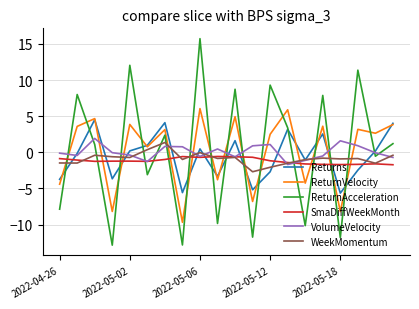

What is the greatest value displayed?

15.7